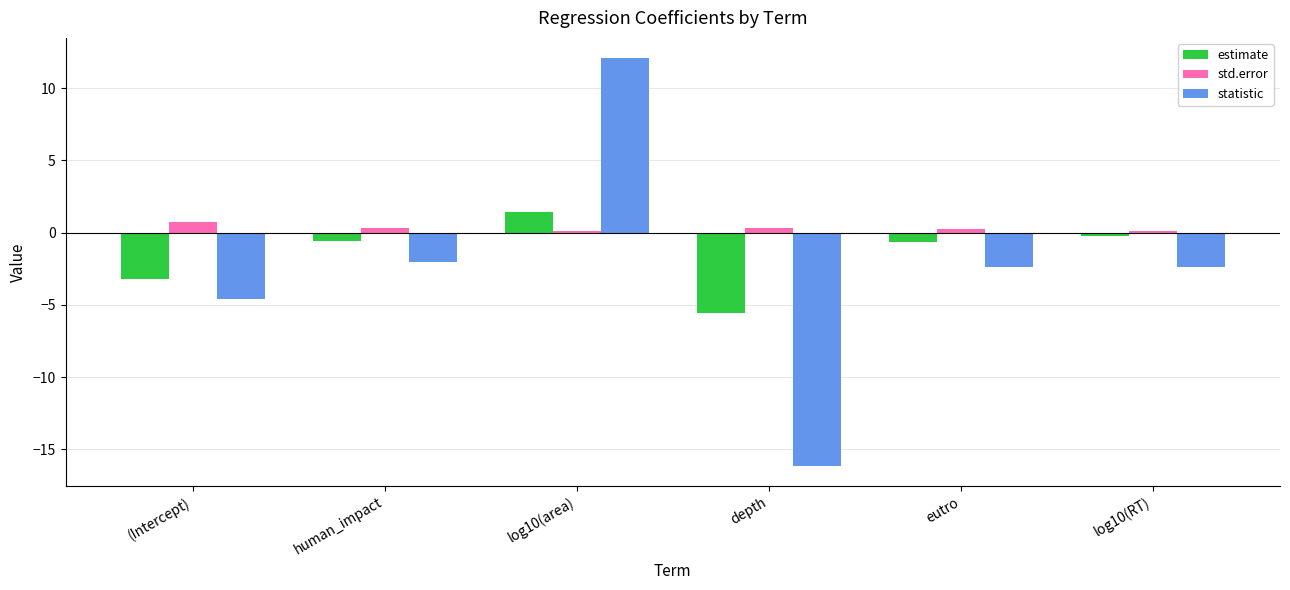

Is it true that std.error equals 0.3 at eutro?

True